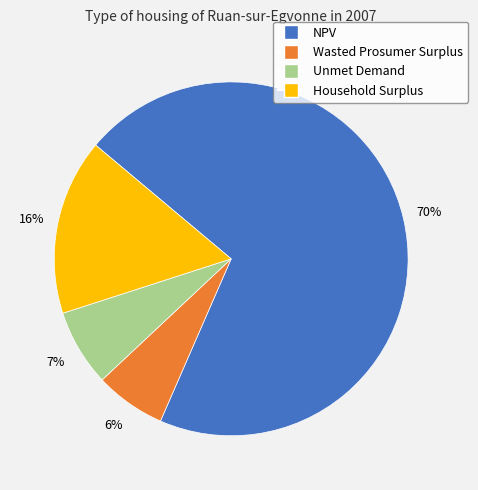

Count the number of slices in the pie.

4